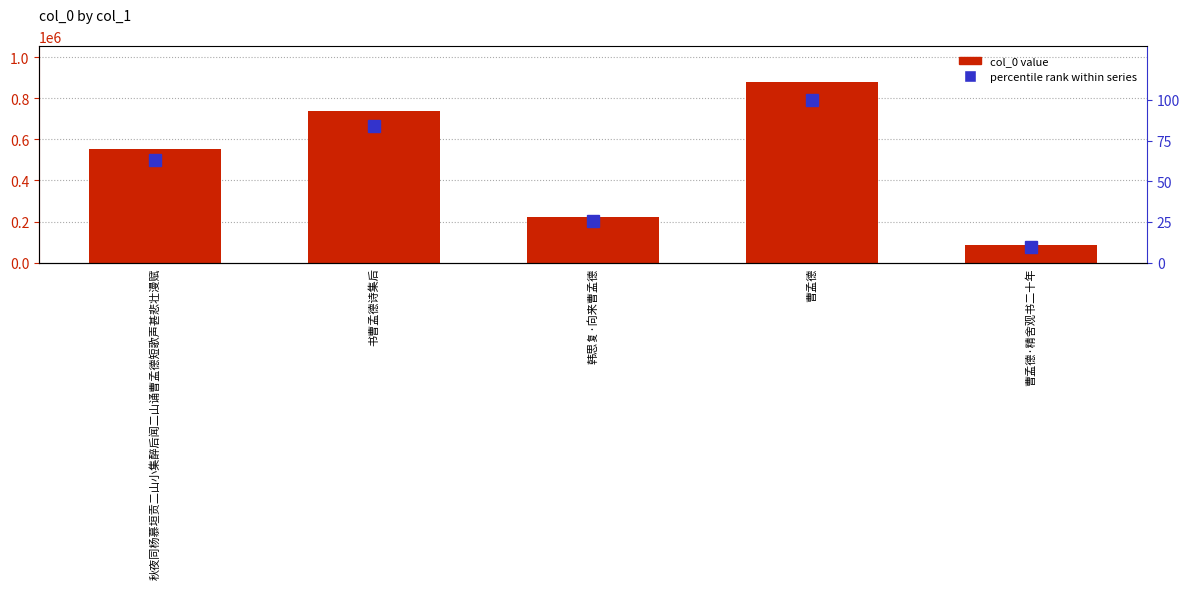

What is the highest value of the percentile rank within series series?

100.0